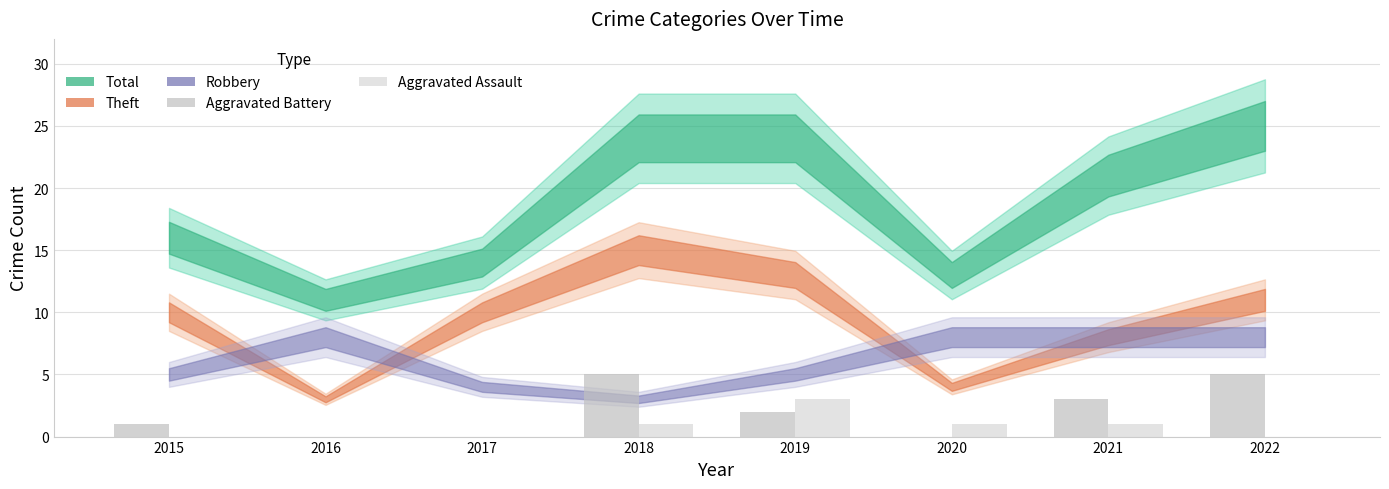

What is the greatest value displayed?

5